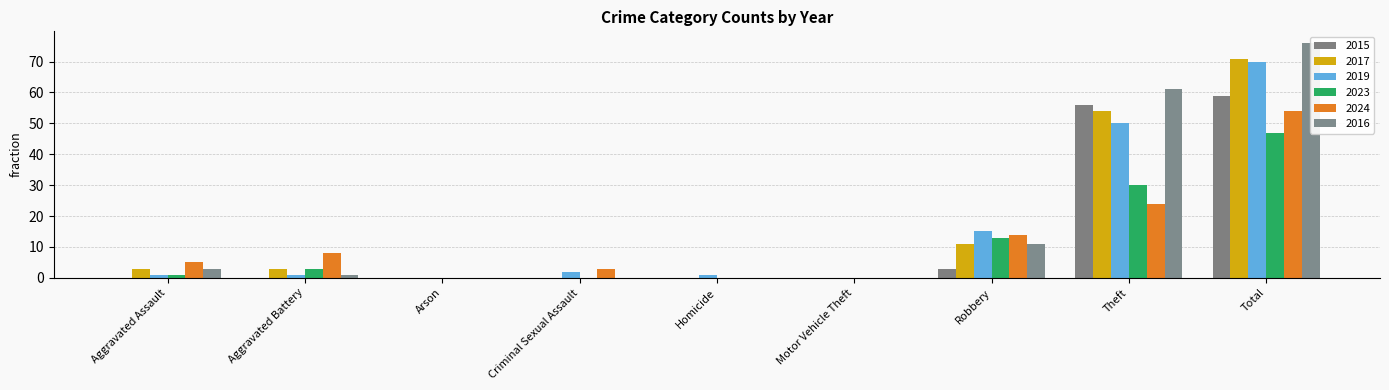

What is the spread (max minus min) of values at Homicide?

1